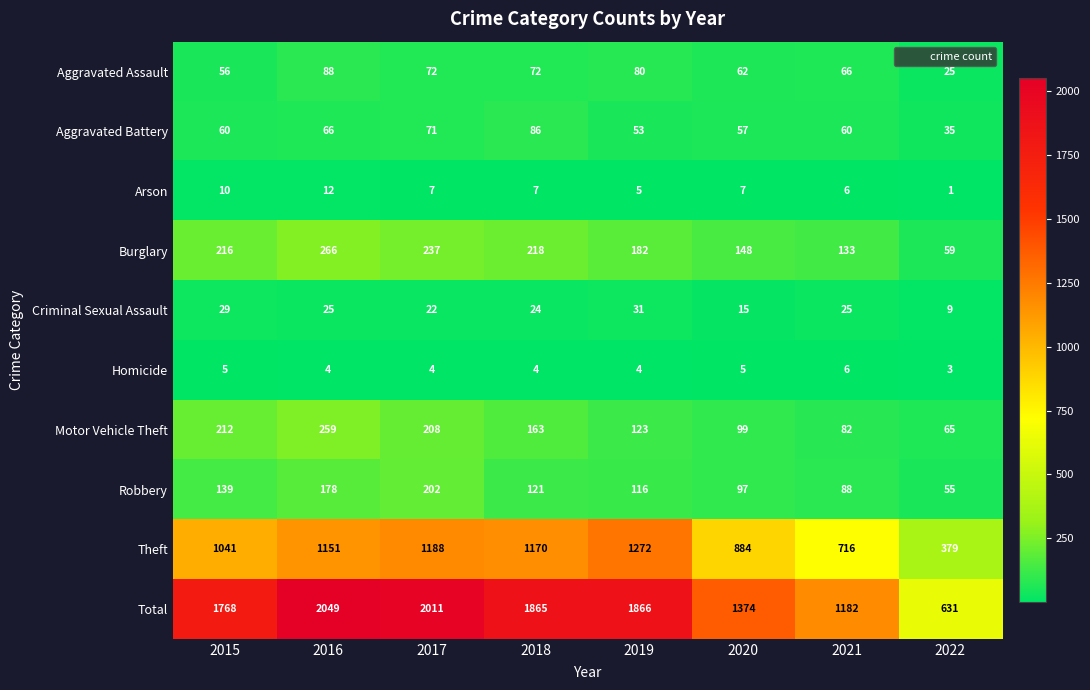

What is the spread (max minus min) of values at 2018?

1861